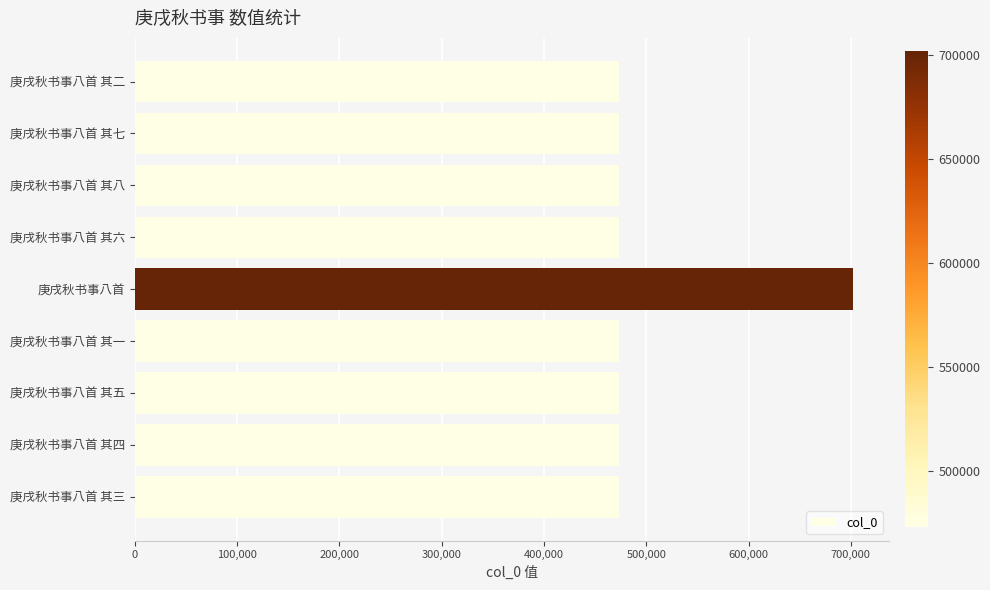

What is the maximum value shown in the chart?

702027